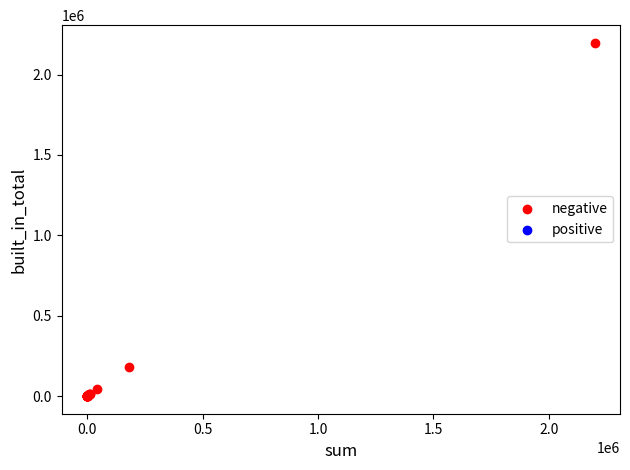

What Y value in the scatter plot is closest to 1098898?

183120.0